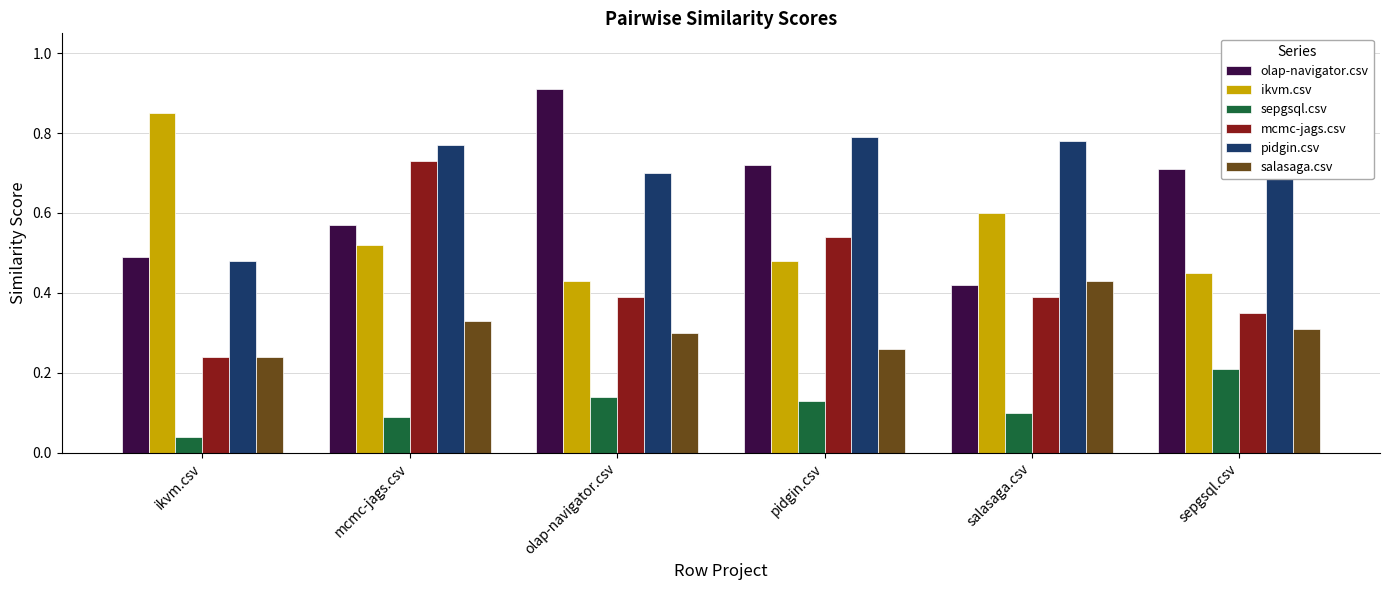

List the series in order of their peak value, highest first.

olap-navigator.csv, ikvm.csv, pidgin.csv, mcmc-jags.csv, salasaga.csv, sepgsql.csv